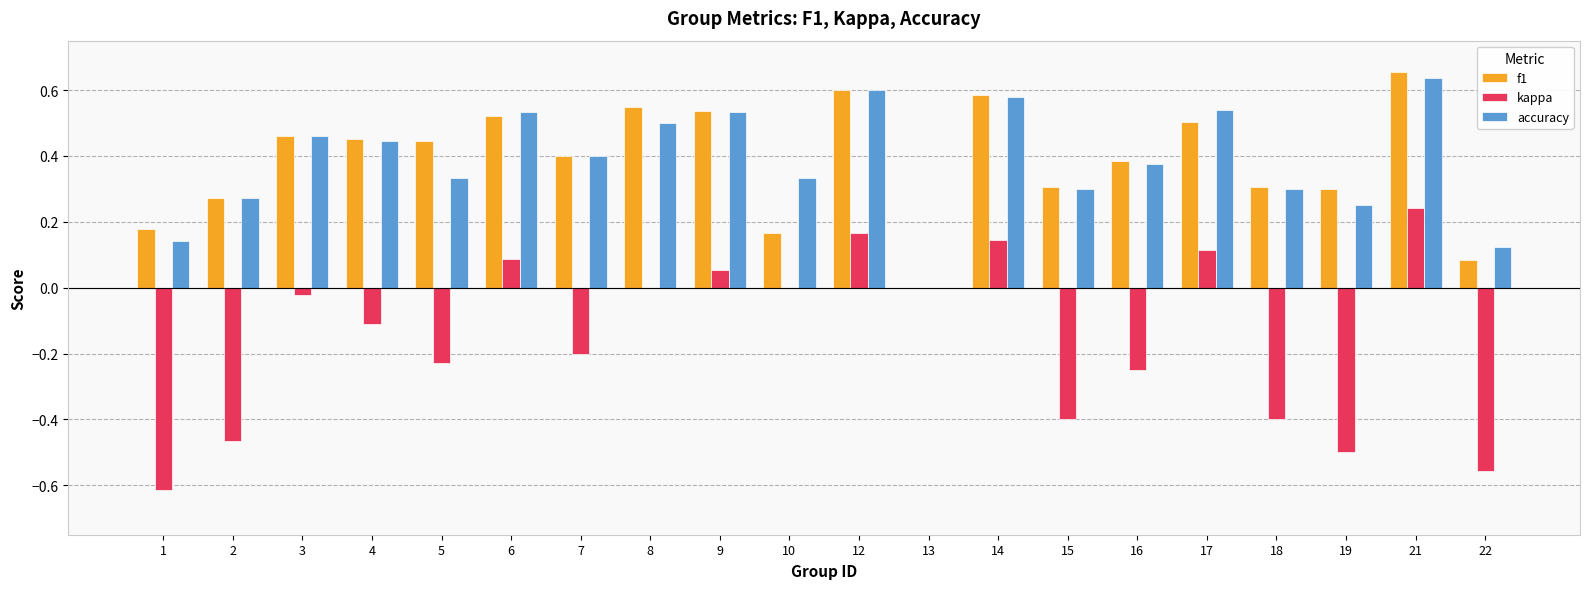

What are all the series names shown in the legend?

f1, kappa, accuracy